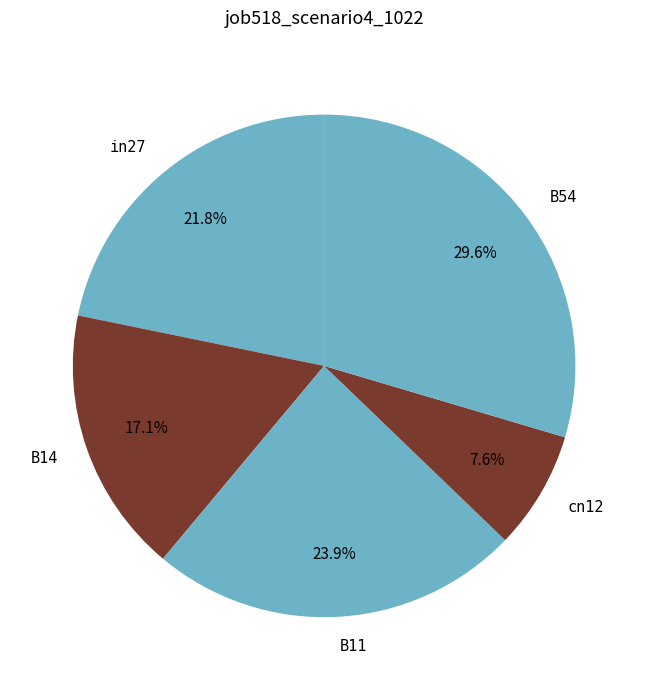

Is the sum of cn12 and B14 greater than half?

No